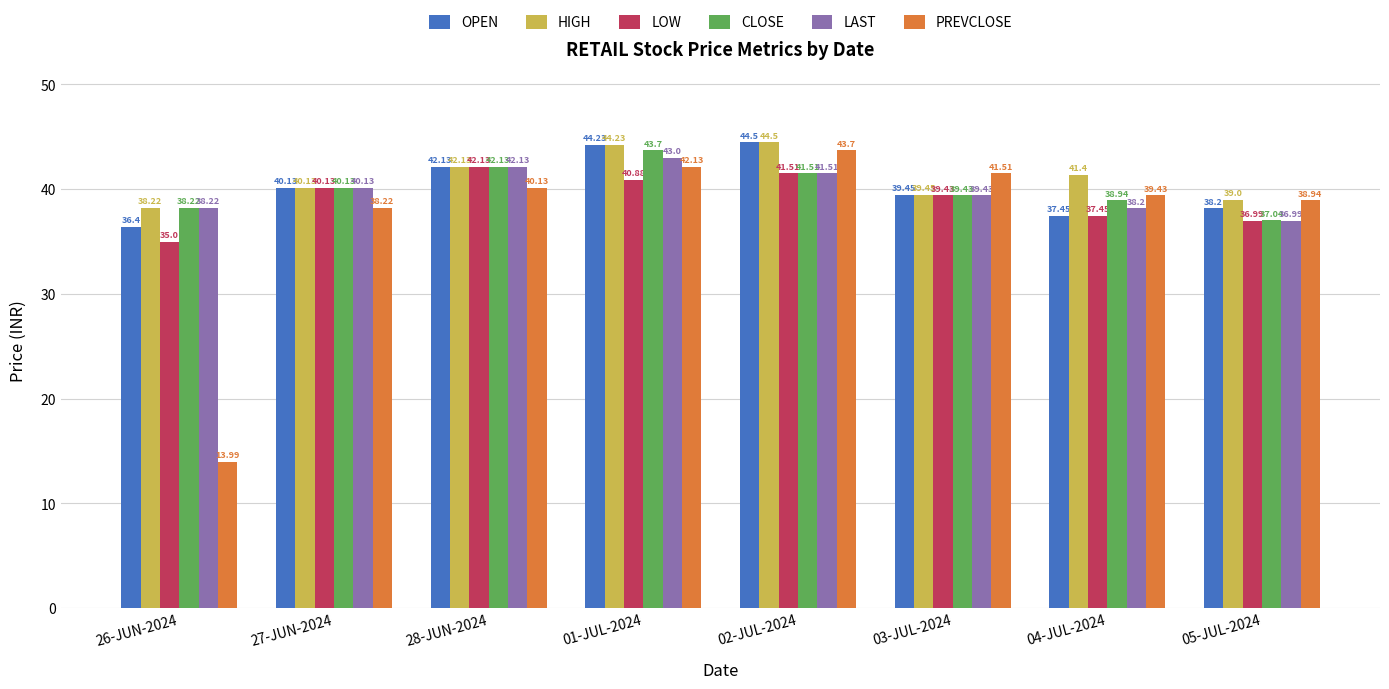

Read the CLOSE value at 26-JUN-2024.

38.2